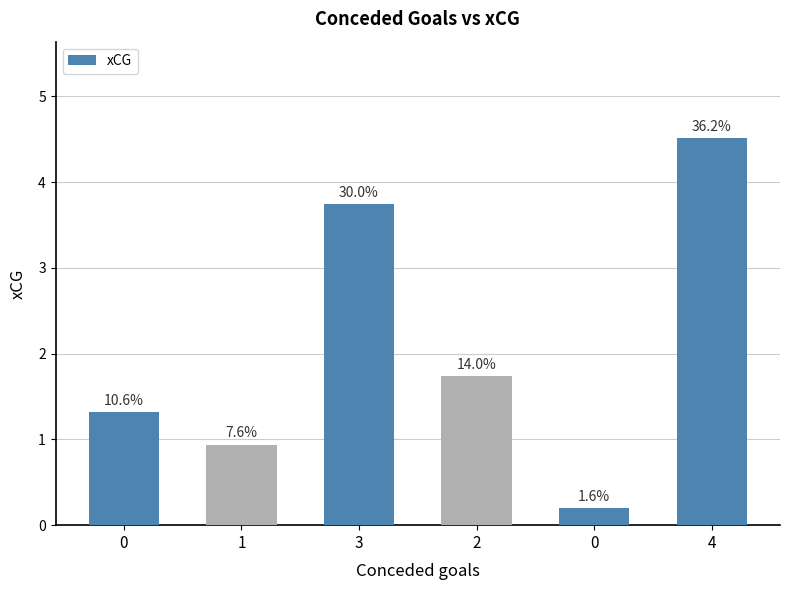

What is the label of the 1st bar from the right?

4